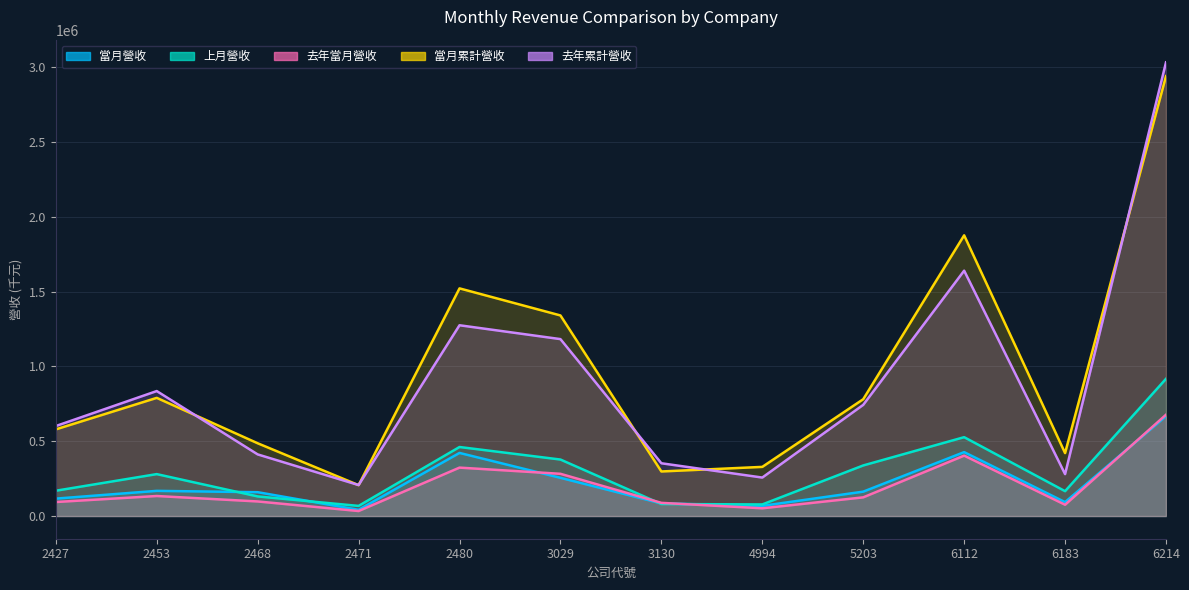

Where does the 去年當月營收 series first go above 124880?

2453